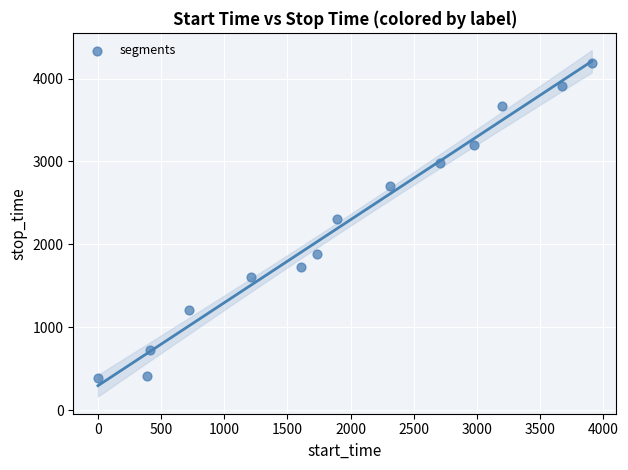

What is the range of Y values (max minus min)?

3798